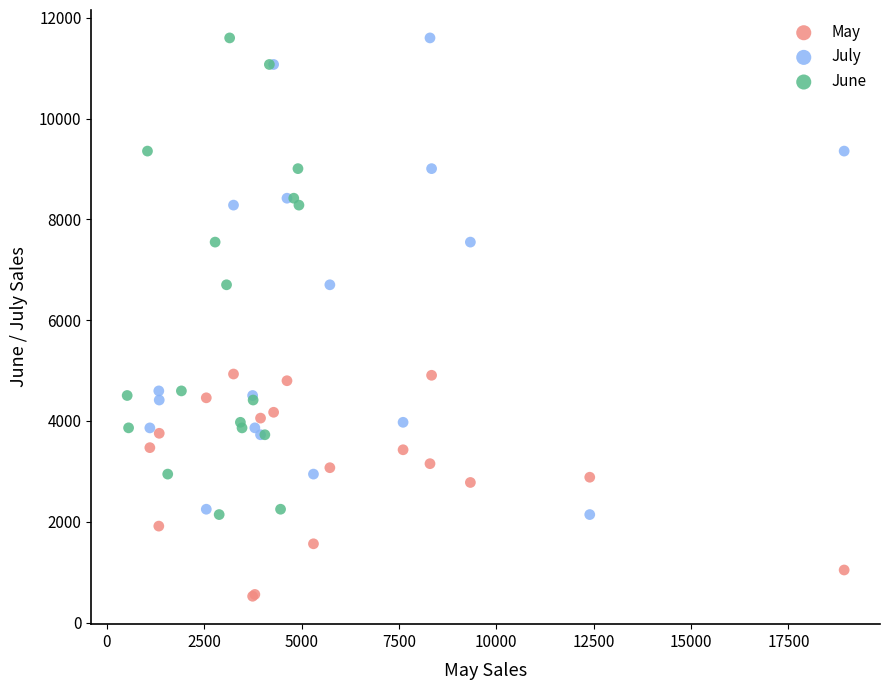

Which series reaches the minimum Y coordinate?

May